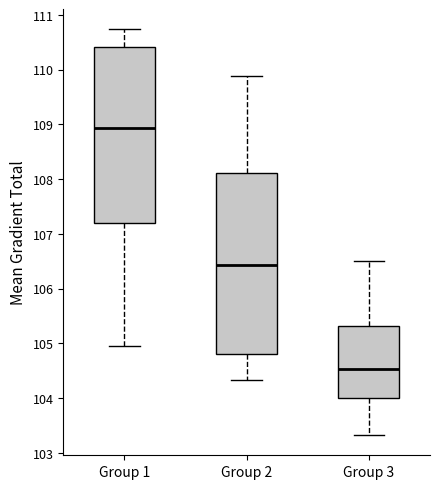

Reading left to right, transcribe this box plot: for each box, give where its median line is, the range the box spans, and where its two whiskers end, as read against the y-axis. The values are not printed on the chart, so give them approximately, as read against the axis.

Group 1: median 108.9, box 107.2 to 110.4, whiskers 105.0 to 110.7
Group 2: median 106.4, box 104.8 to 108.1, whiskers 104.3 to 109.9
Group 3: median 104.5, box 104.0 to 105.3, whiskers 103.3 to 106.5